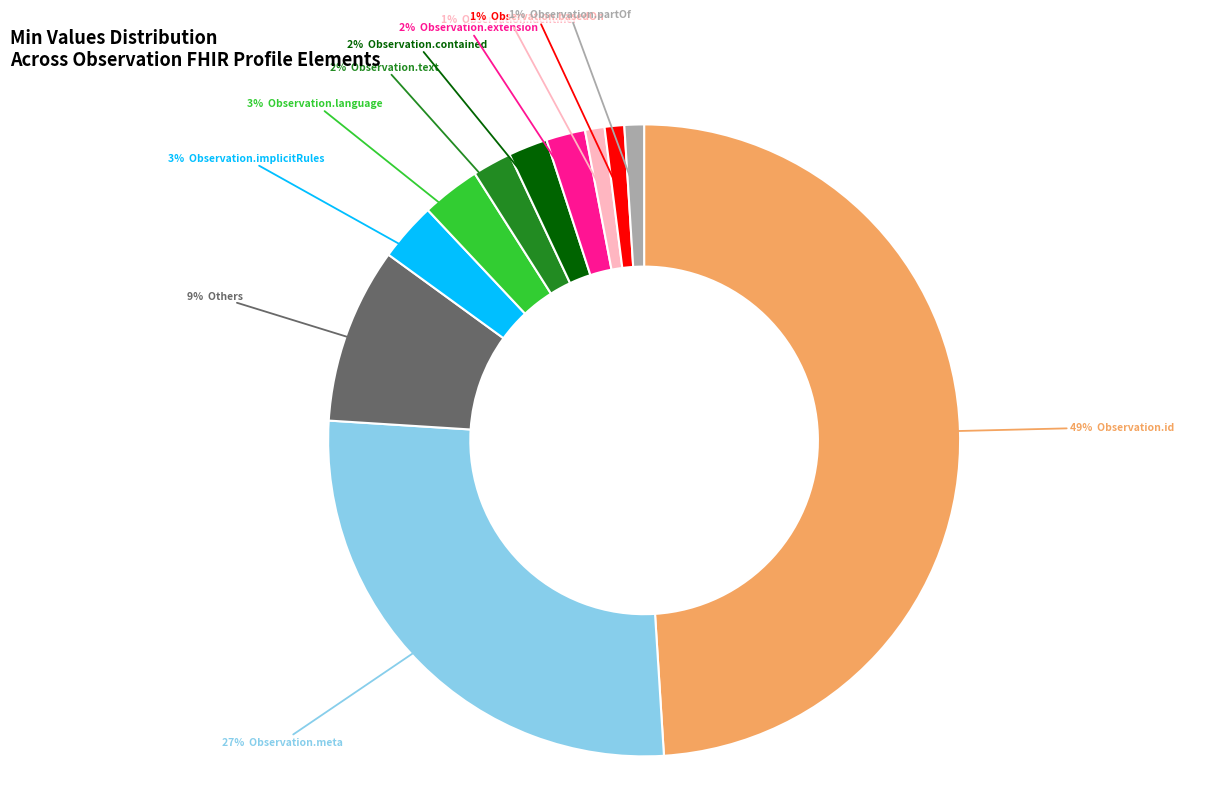

To the nearest percent, what is the average slice percentage?

9%